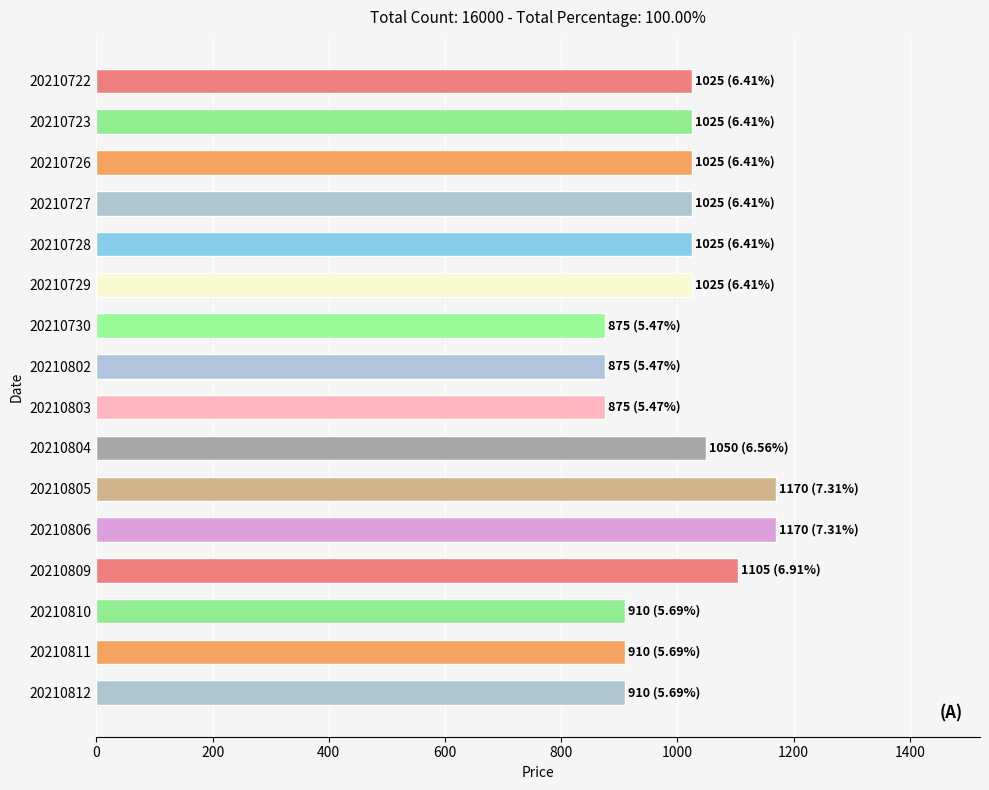

What is the change in value from 20210730 to 20210729?

+150